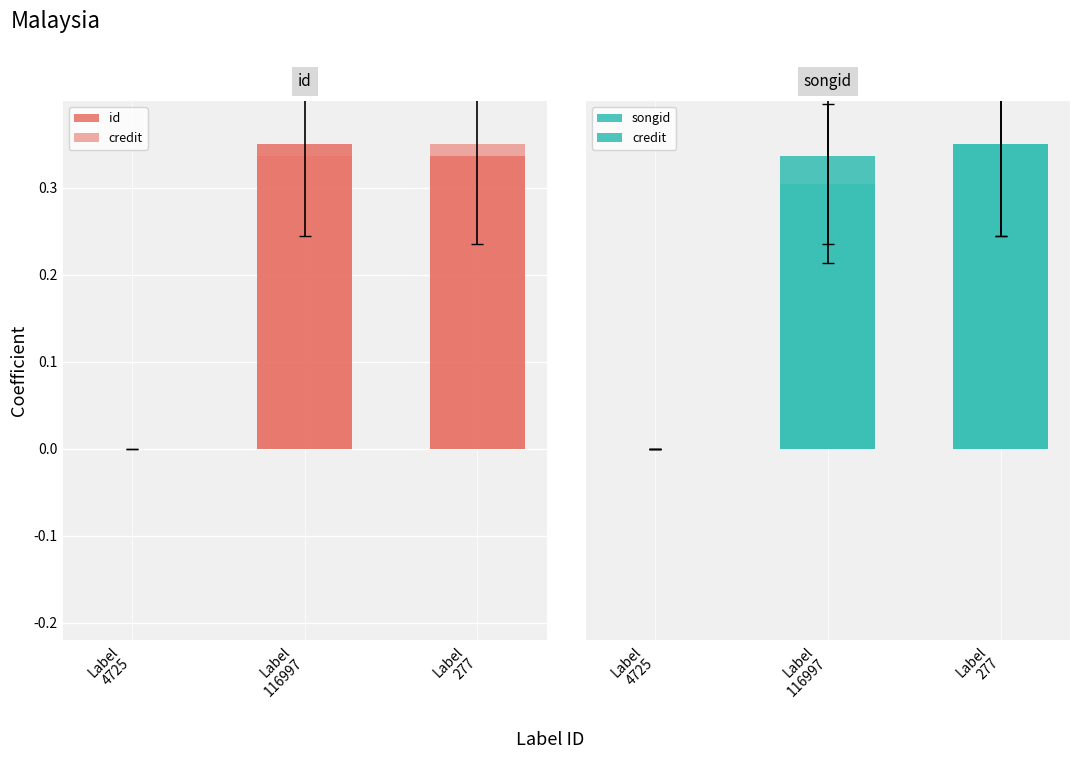

What are all the series names shown in the legend?

id, credit, songid